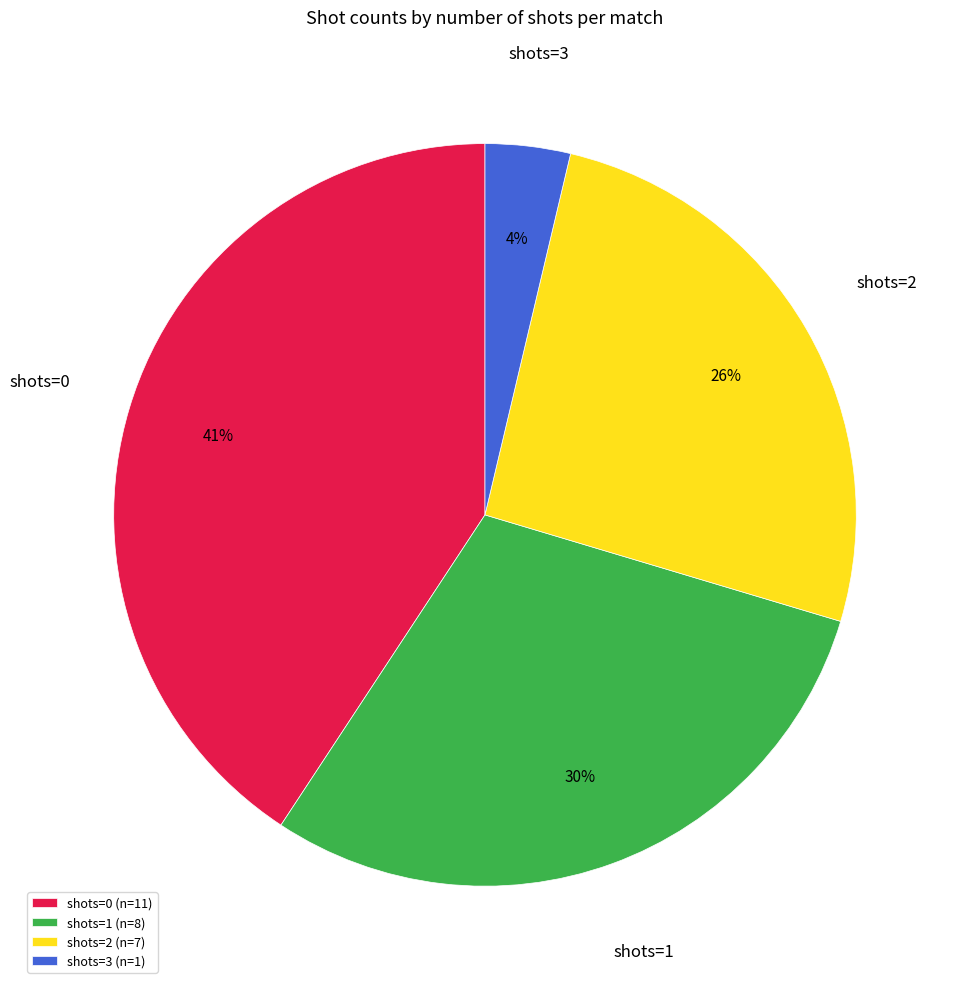

Does any single category account for the majority?

No